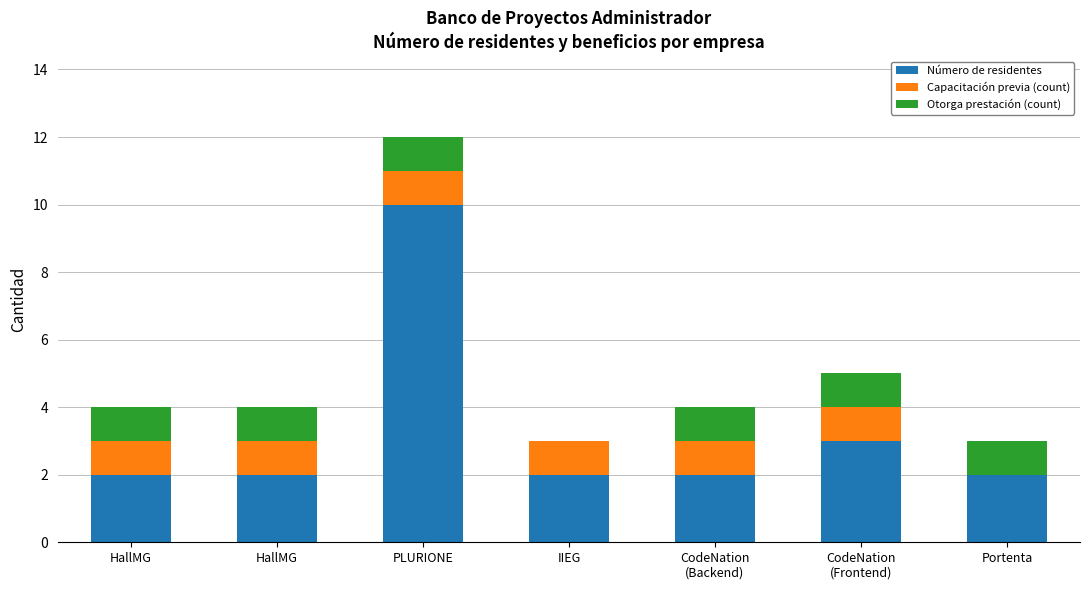

What are all the series names shown in the legend?

Número de residentes, Capacitación previa (count), Otorga prestación (count)